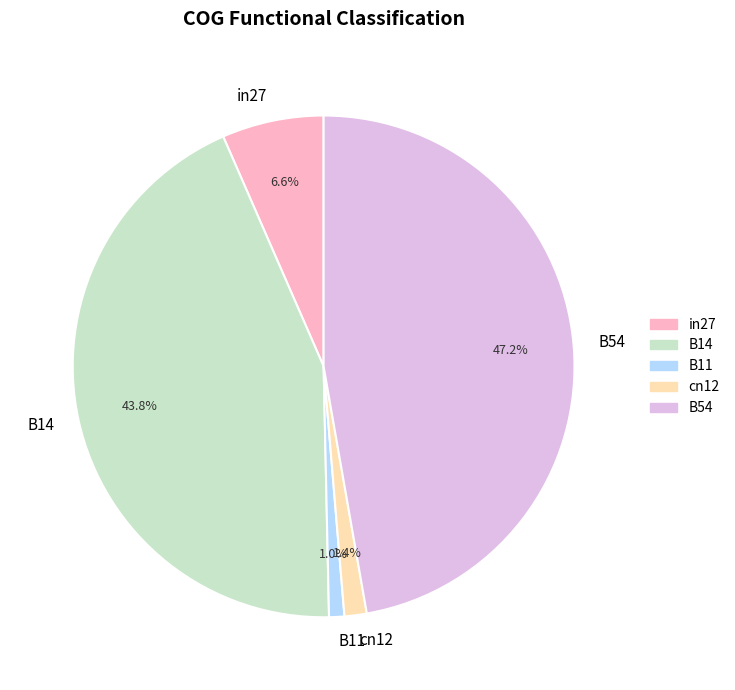

What percentage is the B11 slice, to the nearest percent?

1%